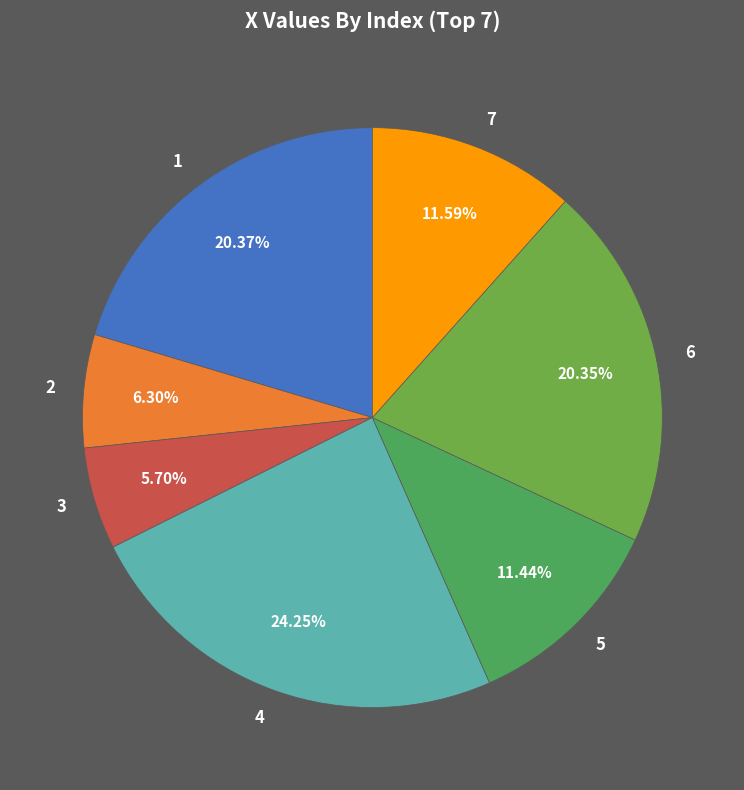

To the nearest percent, what is the difference between the largest and smallest slice percentages?

19%